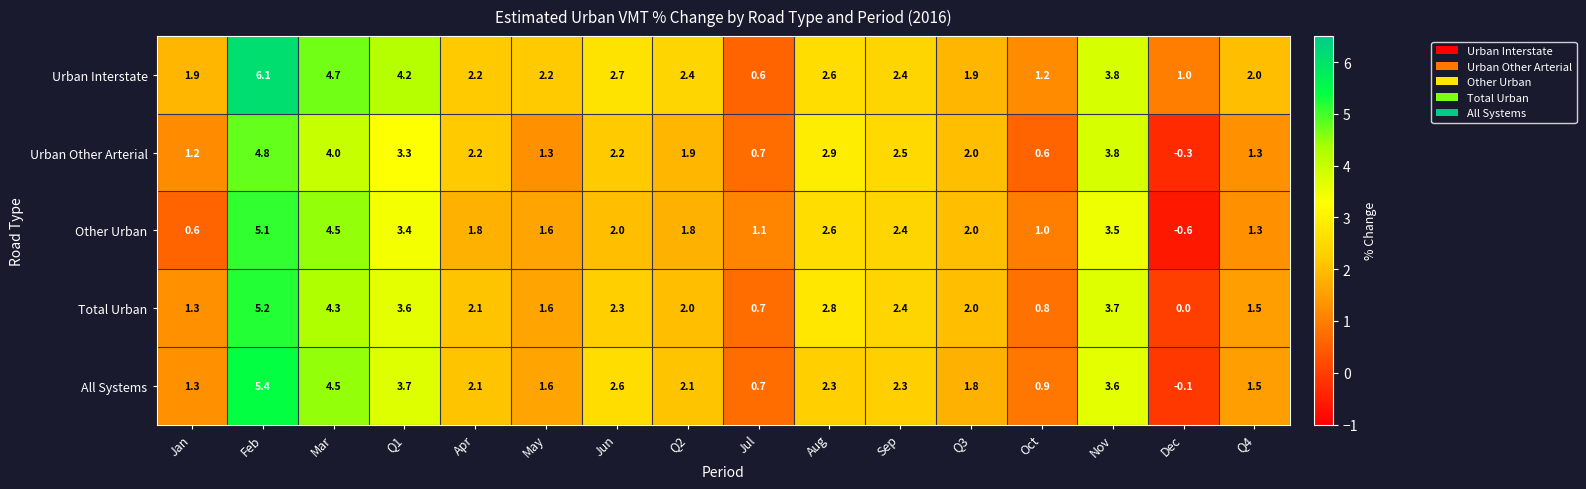

How many values in All Systems are below zero?

1